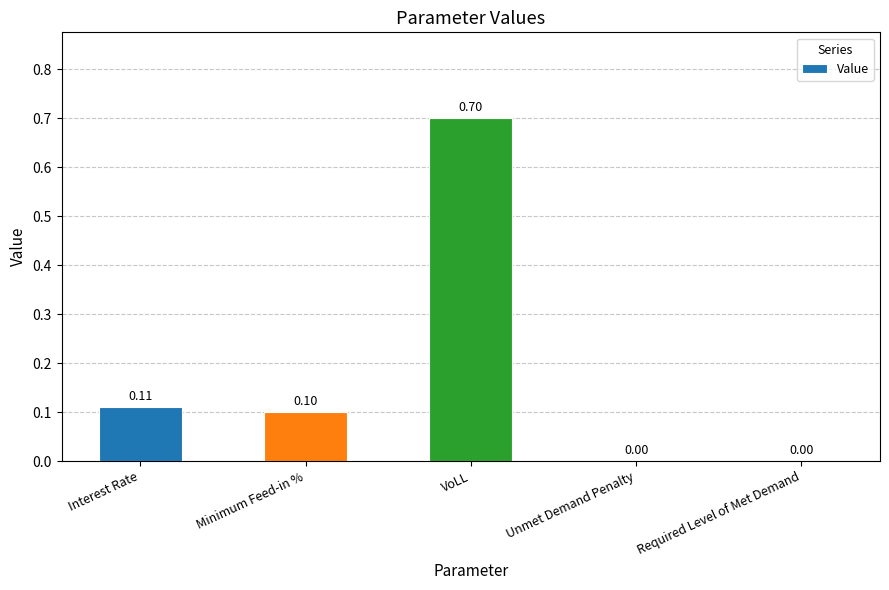

Which category has the highest value across all series?

VoLL